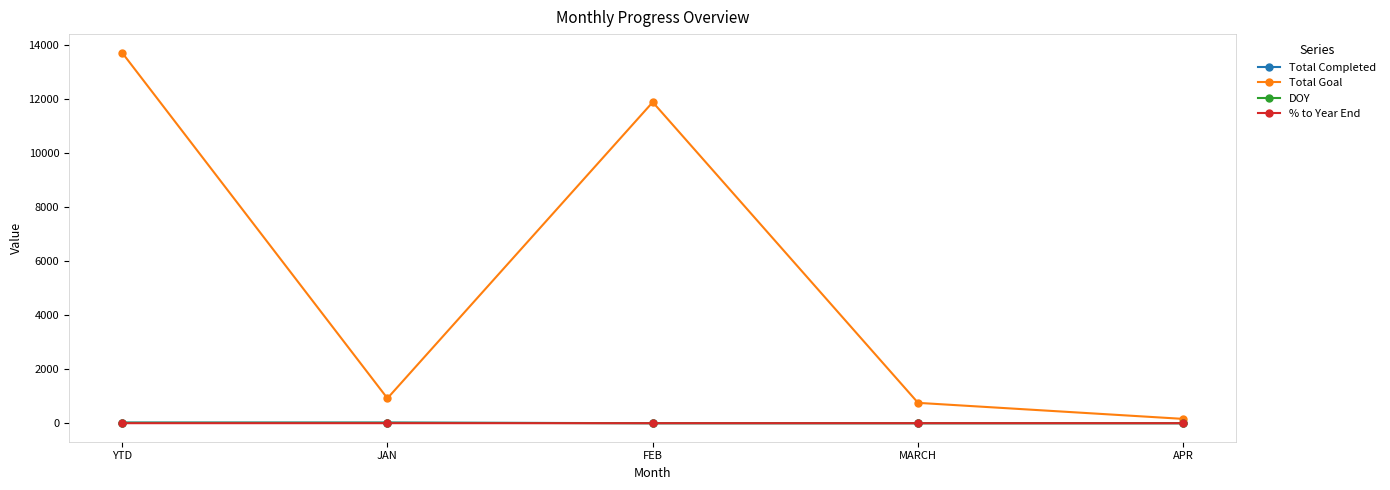

Is this an area chart (filled region under the line)?

No